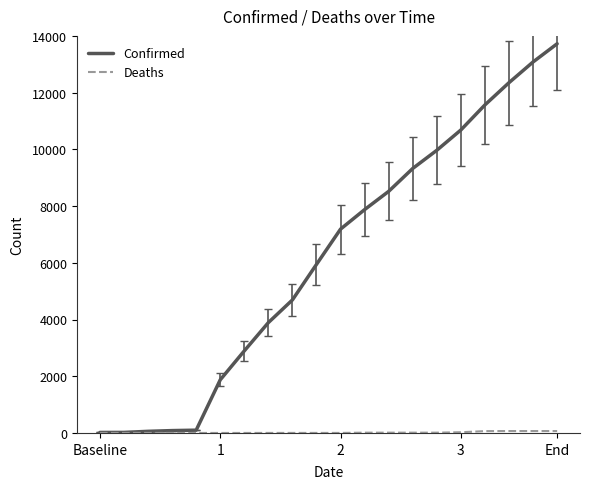

Which series has the largest range (max minus min)?

Confirmed